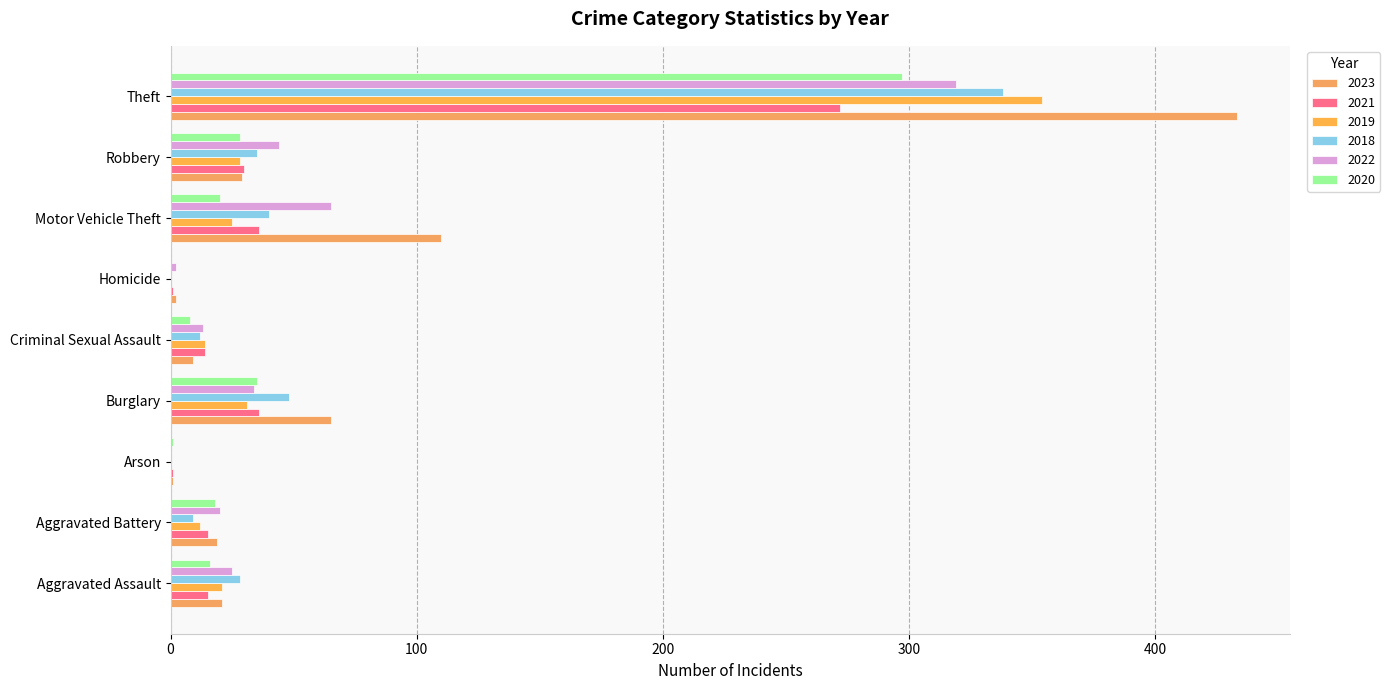

True or false: 2019 has a value of 20 at Aggravated Battery.

False